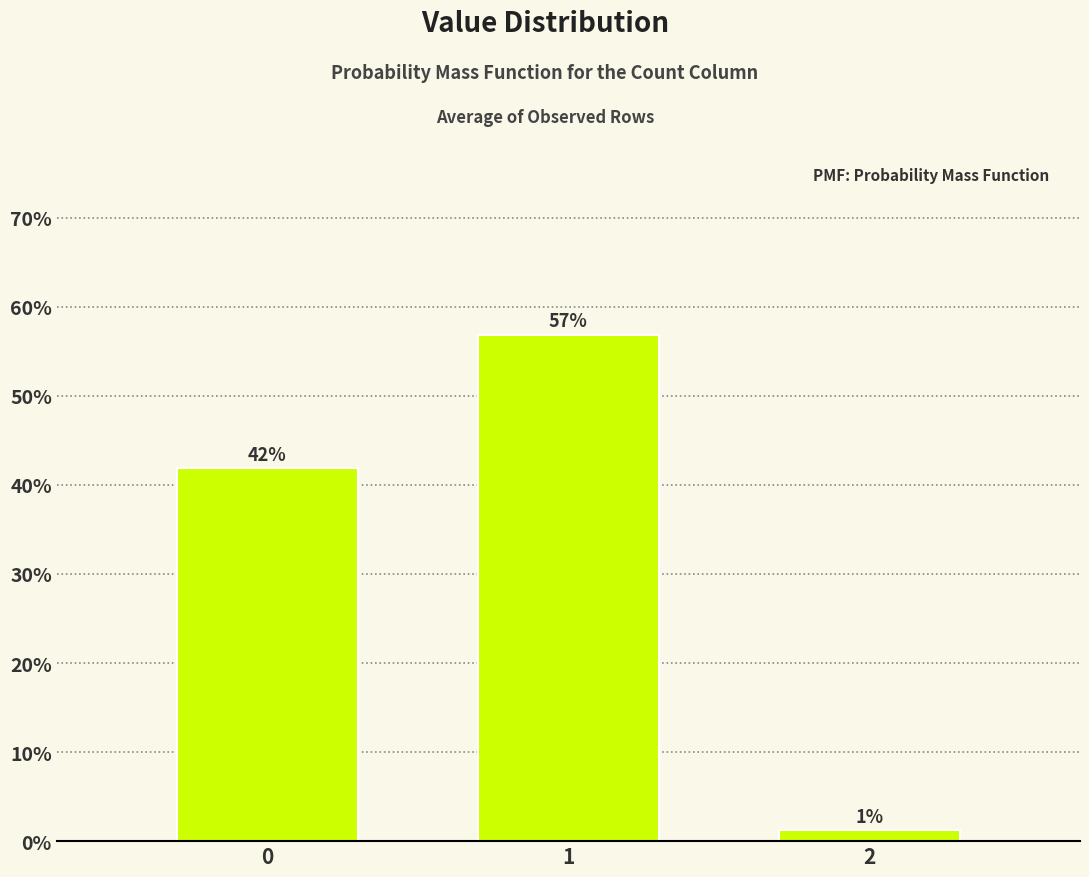

What is the value of the 2nd bar from the left?

56.9